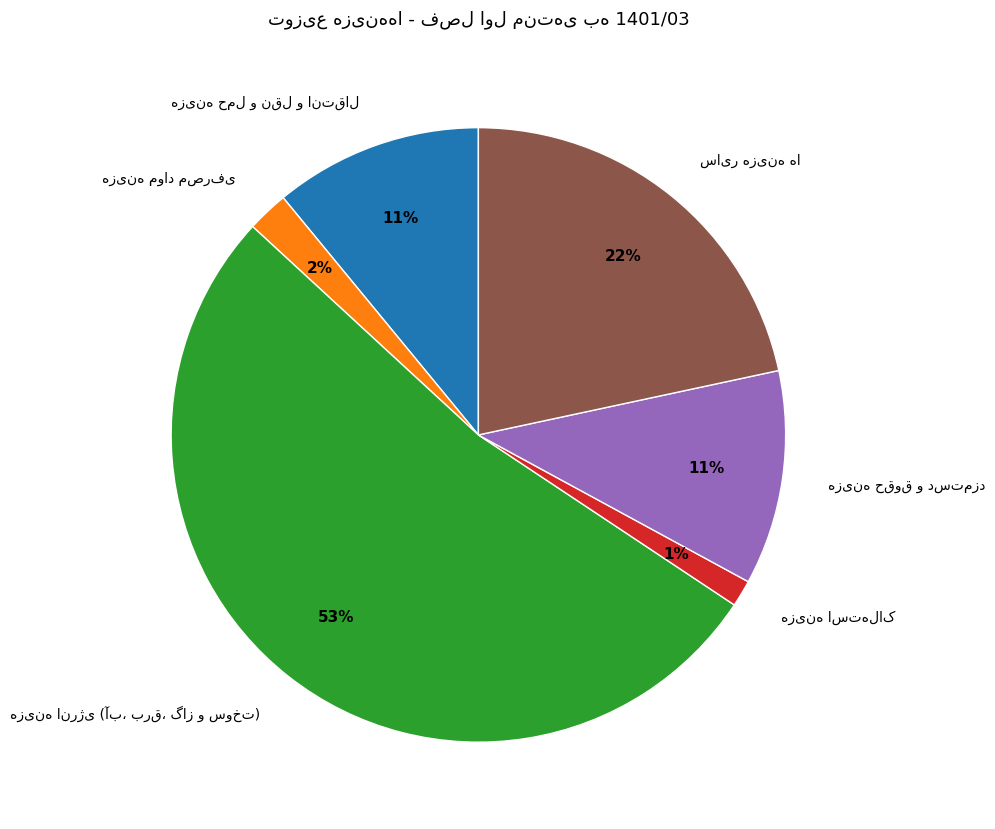

To the nearest percent, what is the average slice percentage?

17%